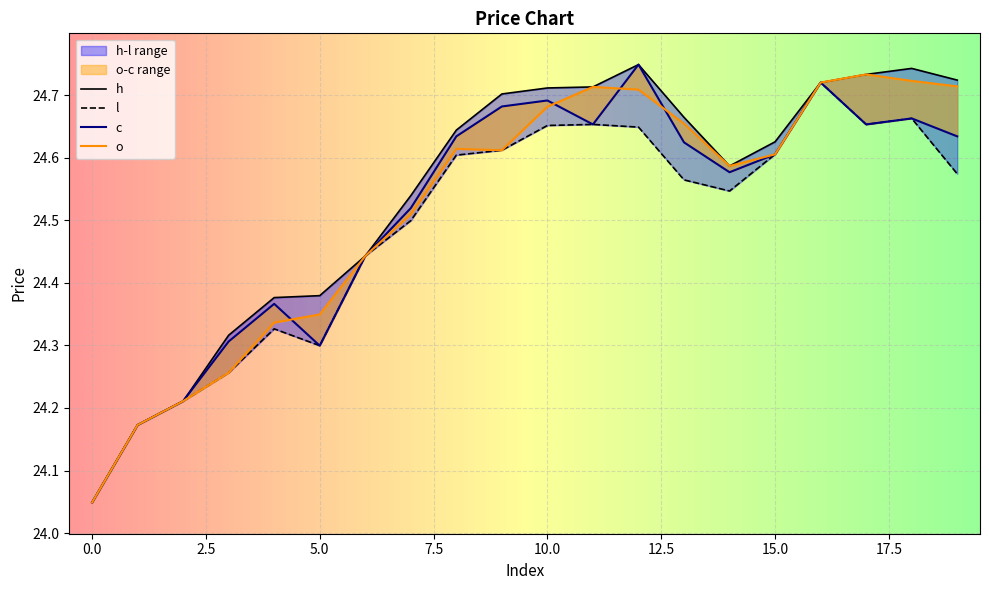

What is the smallest value displayed?

24.0